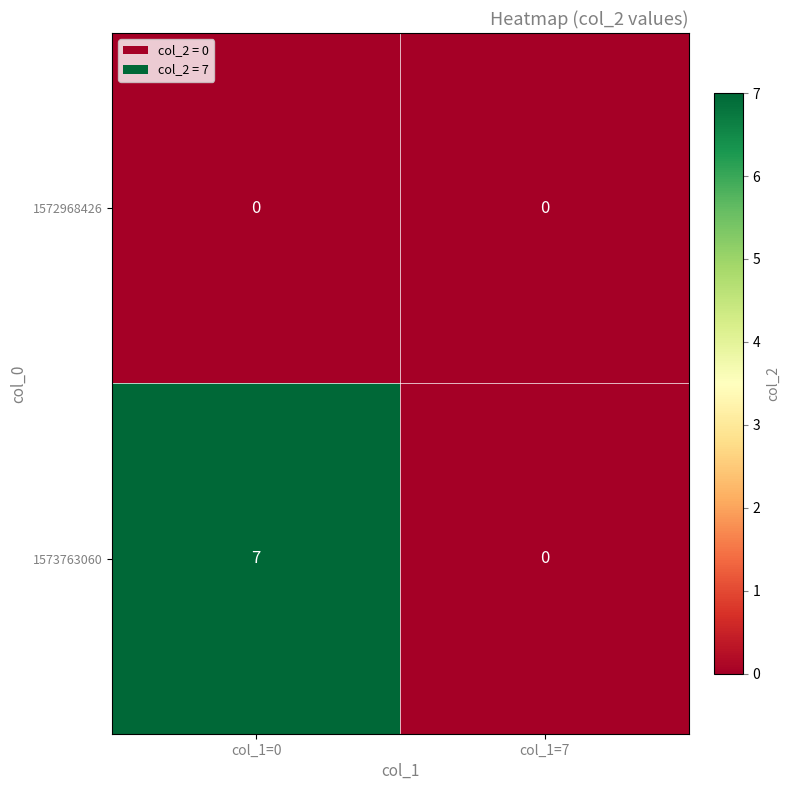

Which series has the largest total across all categories?

1573763060